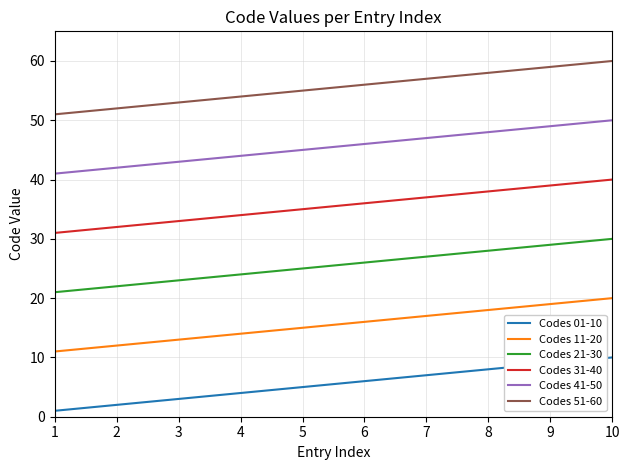

List the series in order of their overall mean, highest first.

Codes 51-60, Codes 41-50, Codes 31-40, Codes 21-30, Codes 11-20, Codes 01-10